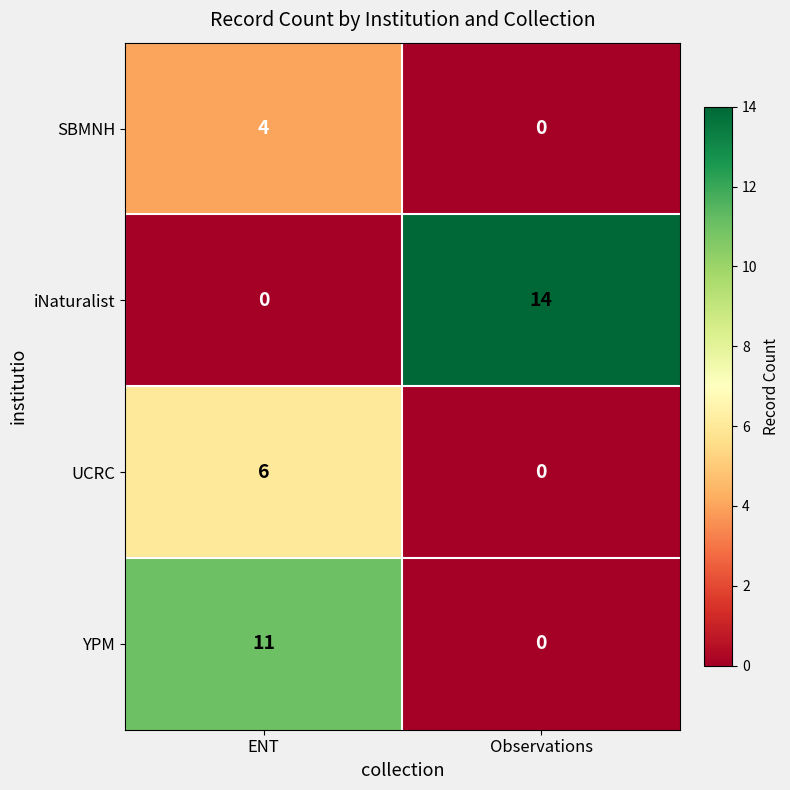

What is the greatest value displayed?

14